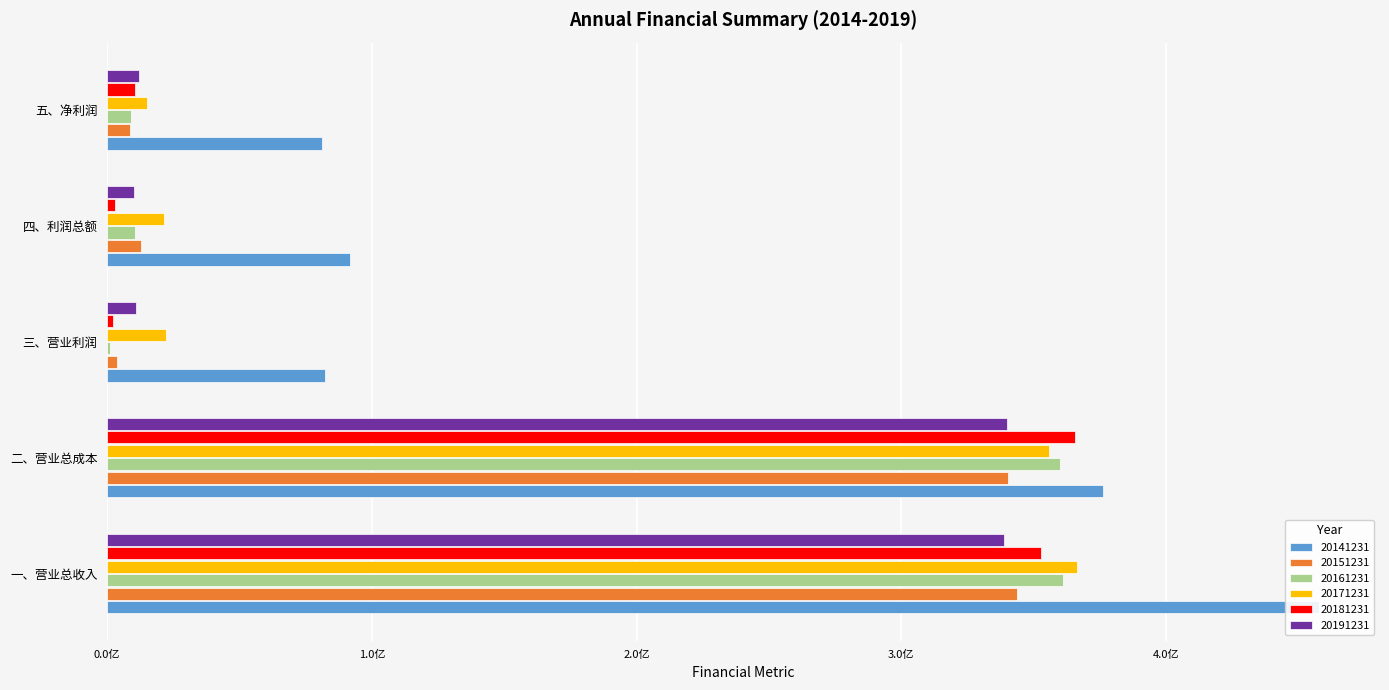

Reading left to right, transcribe all the data shown in this chart.

20141231: 一、营业总收入=457956296.5	二、营业总成本=376306025.5	三、营业利润=82396736.7	四、利润总额=91603726.6	五、净利润=81171478.4
20151231: 一、营业总收入=343762699.0	二、营业总成本=340164369.1	三、营业利润=3598329.9	四、利润总额=12843336.5	五、净利润=8779746.7
20161231: 一、营业总收入=360965806.3	二、营业总成本=359866723.6	三、营业利润=1099082.7	四、利润总额=10421722.2	五、净利润=9041120.6
20171231: 一、营业总收入=366535958.9	二、营业总成本=355800630.3	三、营业利润=22059822.3	四、利润总额=21577578.3	五、净利润=14967595.2
20181231: 一、营业总收入=352636770.1	二、营业总成本=365701351.2	三、营业利润=2217620.0	四、利润总额=2983168.7	五、净利润=10382492.3
20191231: 一、营业总收入=338925537.1	二、营业总成本=340108796.1	三、营业利润=10738589.6	四、利润总额=10270853.6	五、净利润=12062702.2